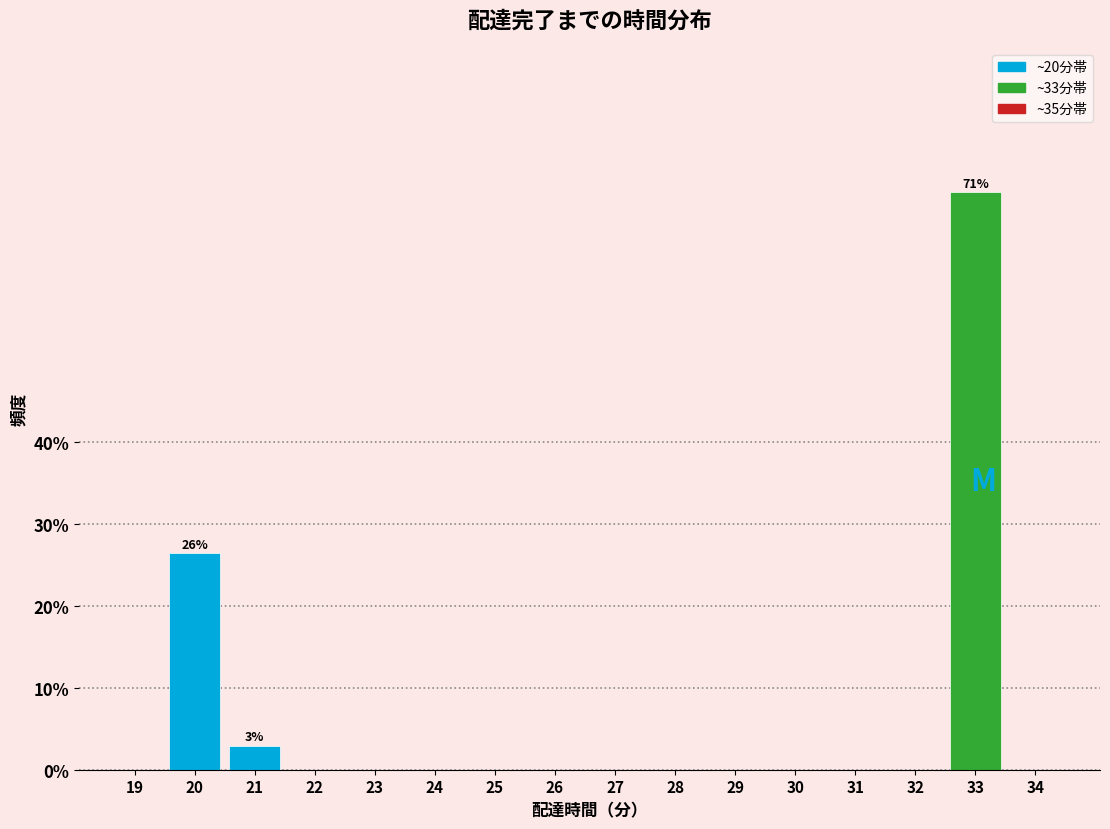

Reading left to right, list all the values displayed in this chart.

19=0.0	20=26.5	21=2.9	22=0.0	23=0.0	24=0.0	25=0.0	26=0.0	27=0.0	28=0.0	29=0.0	30=0.0	31=0.0	32=0.0	33=70.6	34=0.0